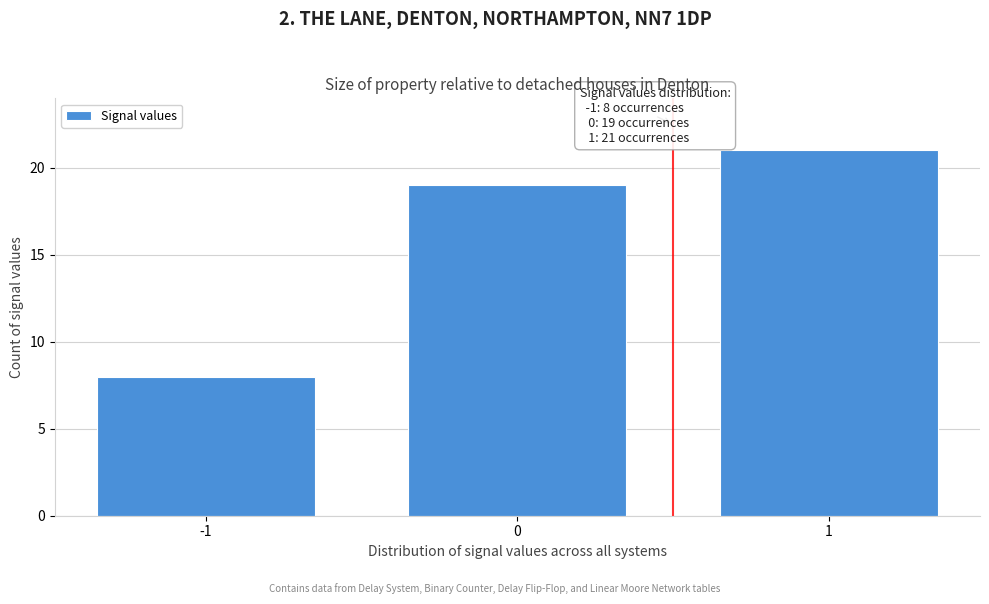

Reading left to right, transcribe all the data shown in this chart.

8	19	21